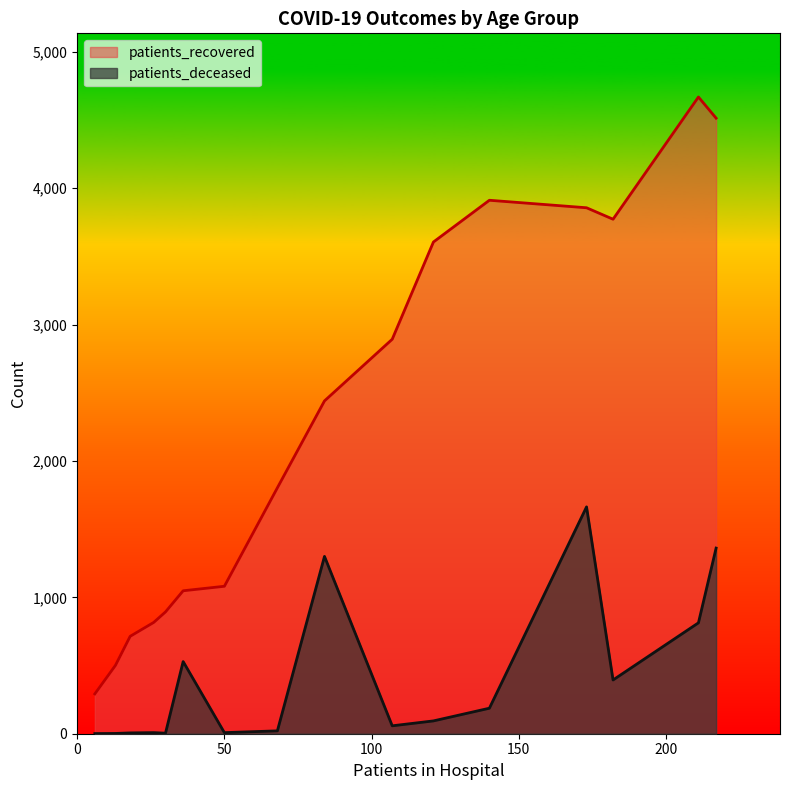

What is the lowest value of the patients_deceased series?

1